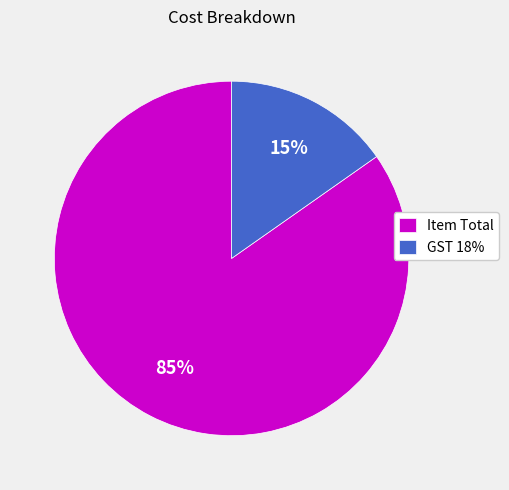

Which has a higher value, Item Total or GST 18%?

Item Total